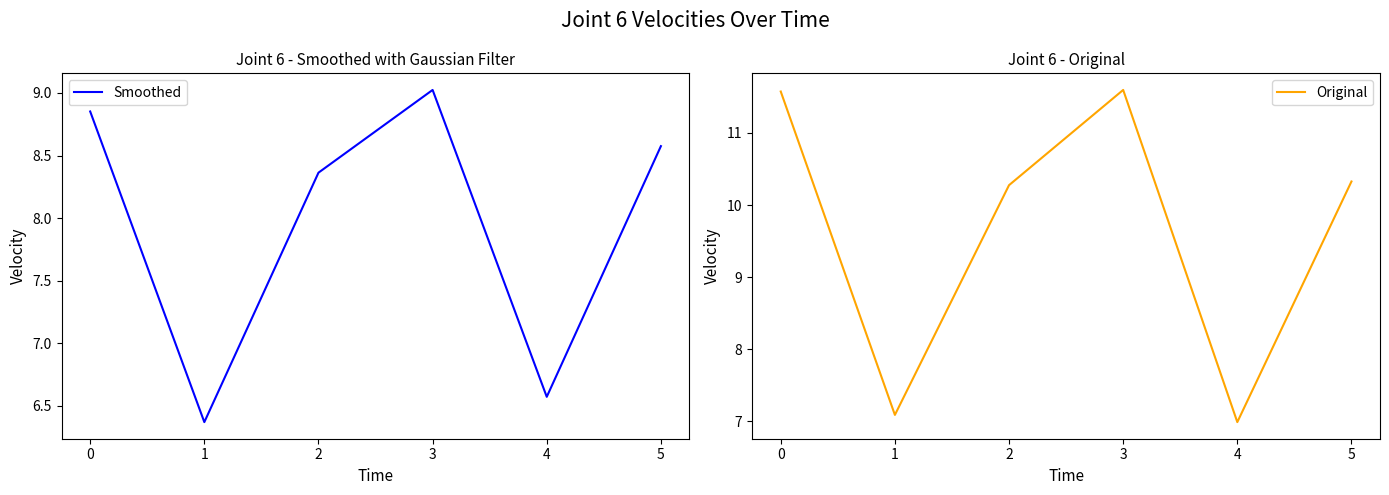

What are all the series names shown in the legend?

Smoothed, Original